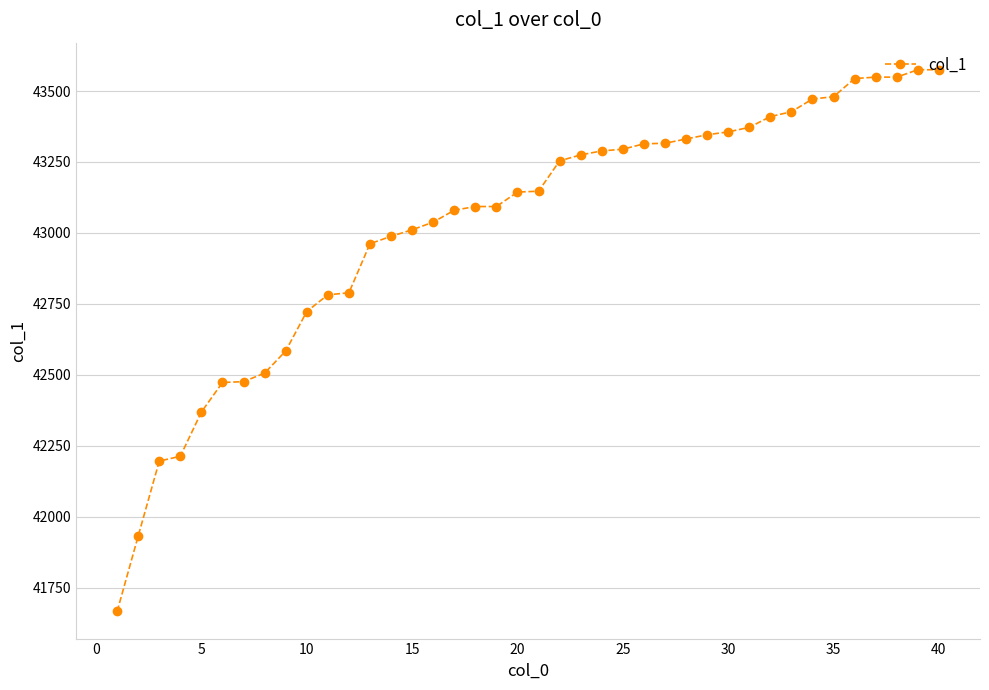

What is the sum of all values?

1720994